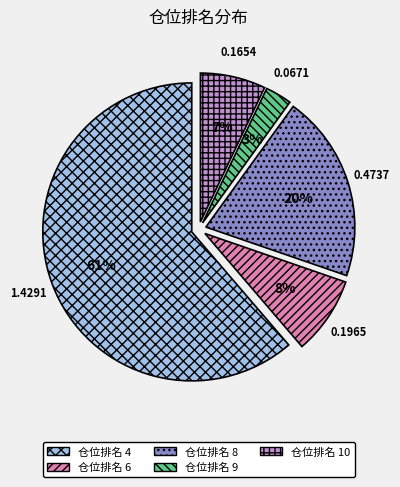

What is the ratio of the value at 仓位排名 4 to the value at 仓位排名 8?

3.0